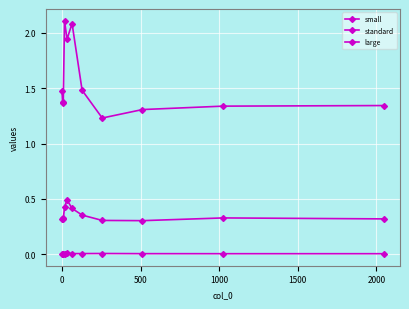

Is this an area chart (filled region under the line)?

No